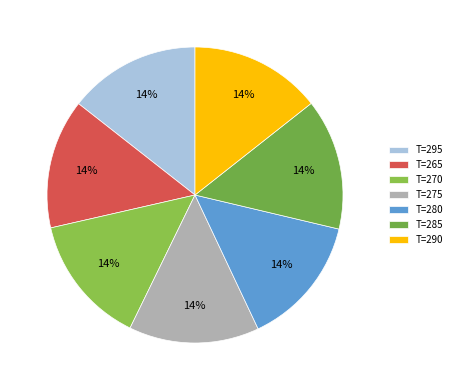

How many segments does this pie chart have?

7